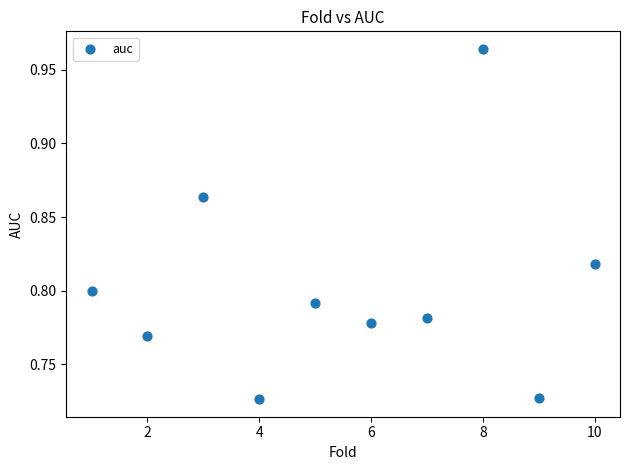

What is the average X value?

5.5